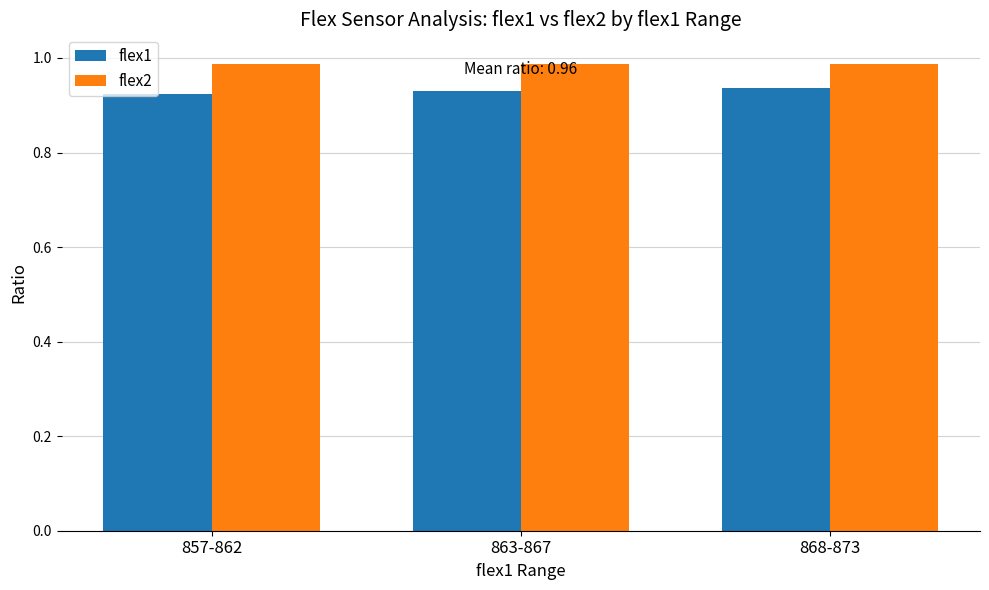

Is it true that flex2 equals 0.7 at 863-867?

False